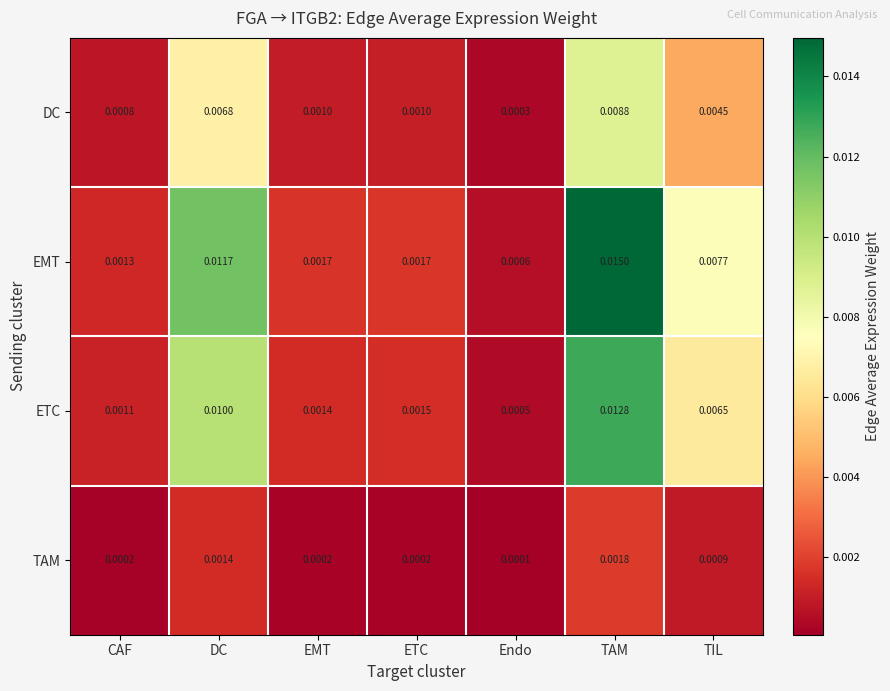

Which category has the highest value in the TAM series?

TAM